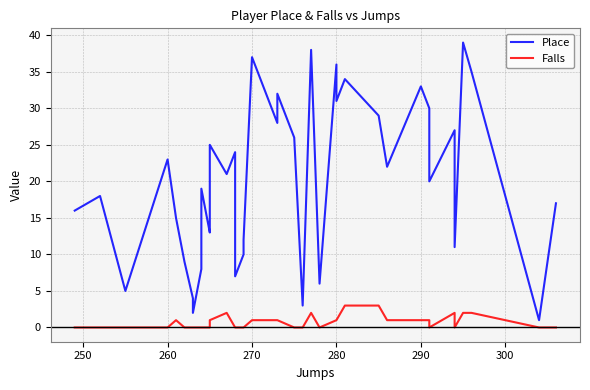

What are all the series names shown in the legend?

Place, Falls